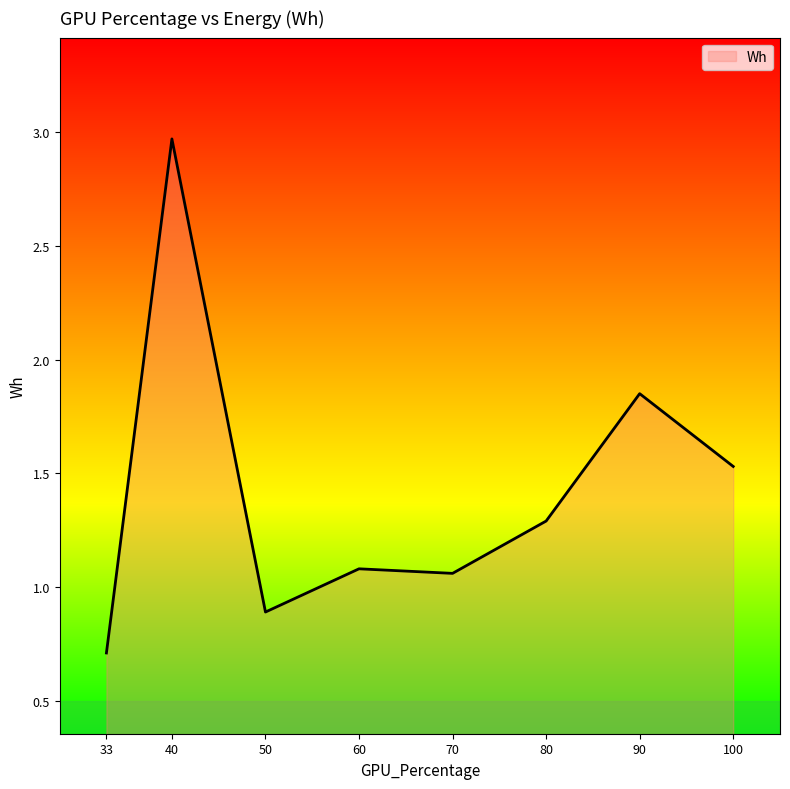

True or false: the data shows 0.3 at 60.

False